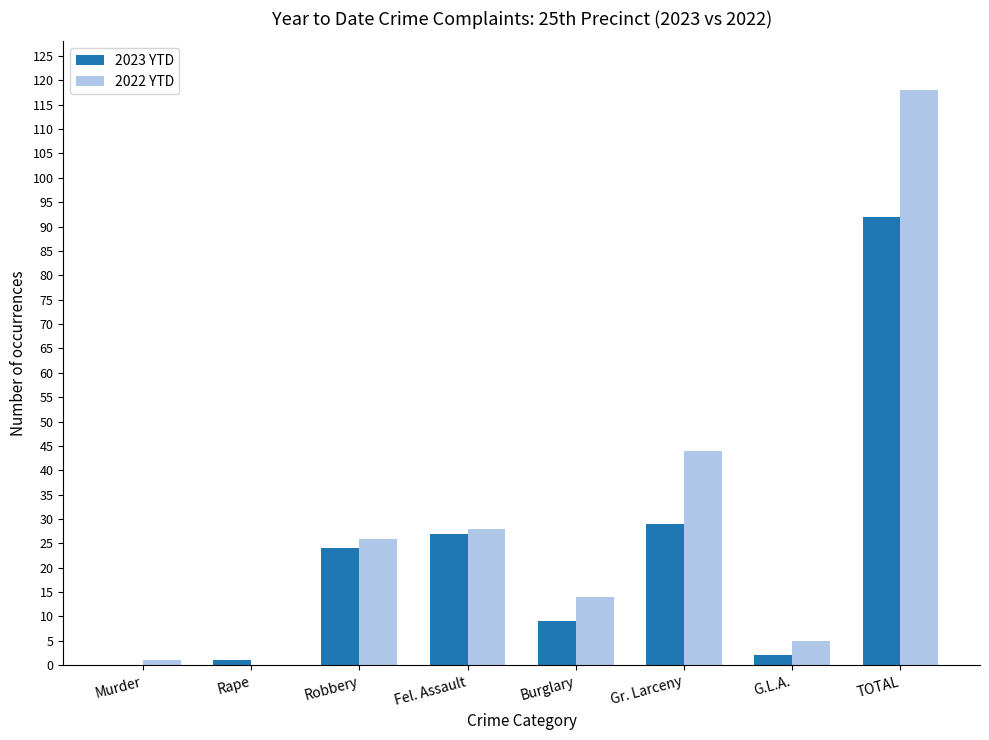

Which category has the highest value in the 2023 YTD series?

TOTAL